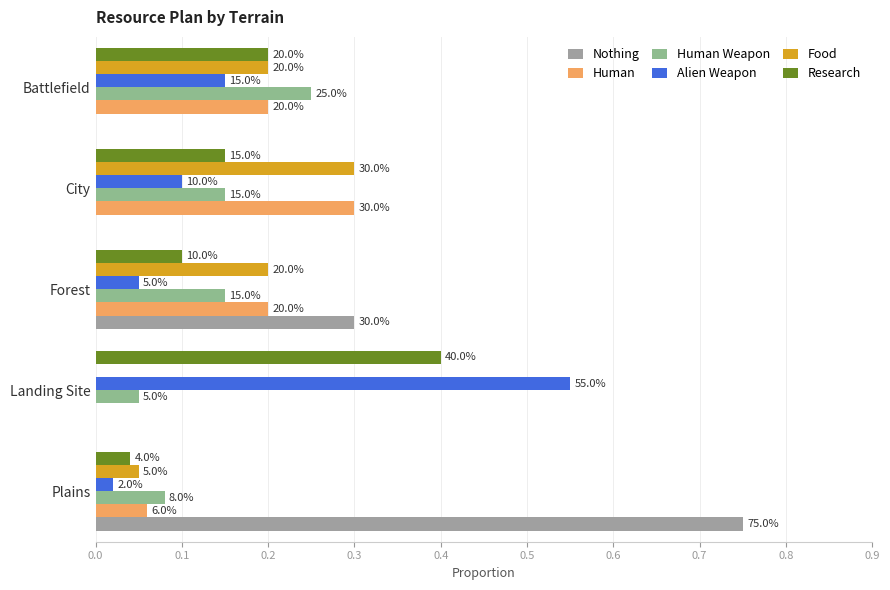

Which series has the widest spread of values?

Nothing